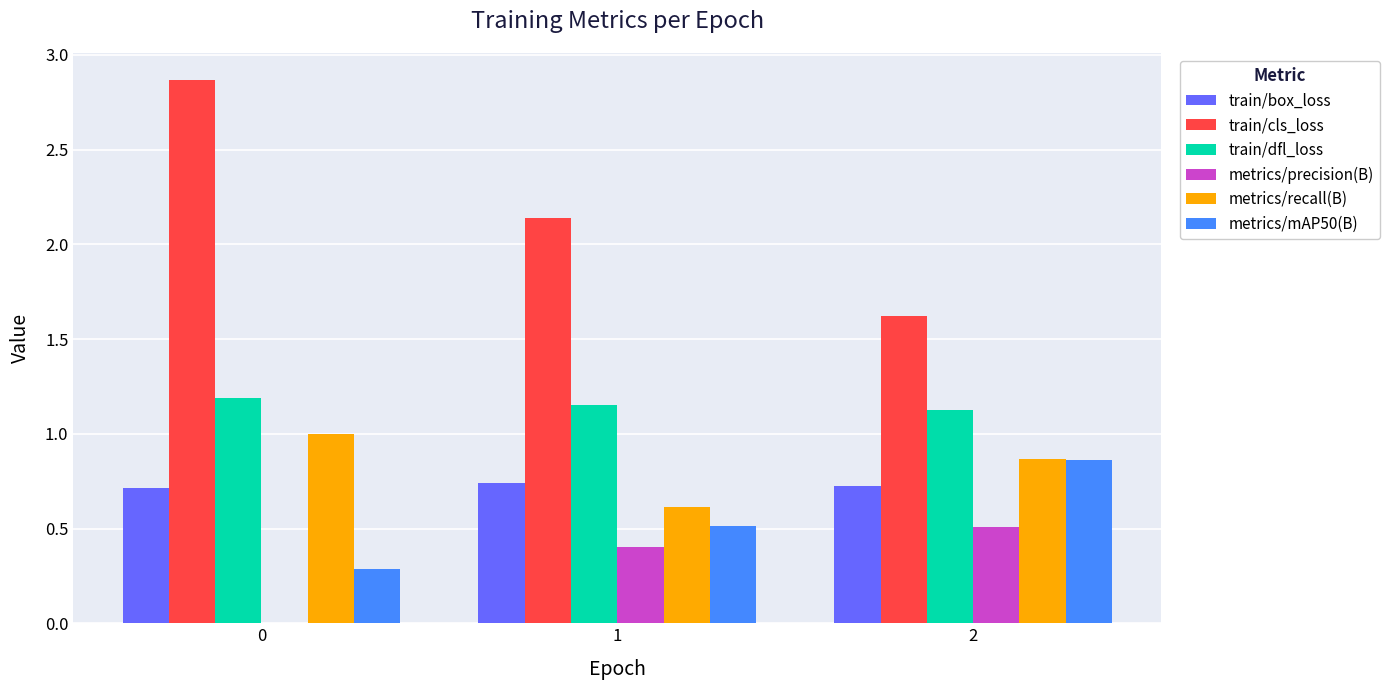

Which series changed the most between 0 and 1?

train/cls_loss